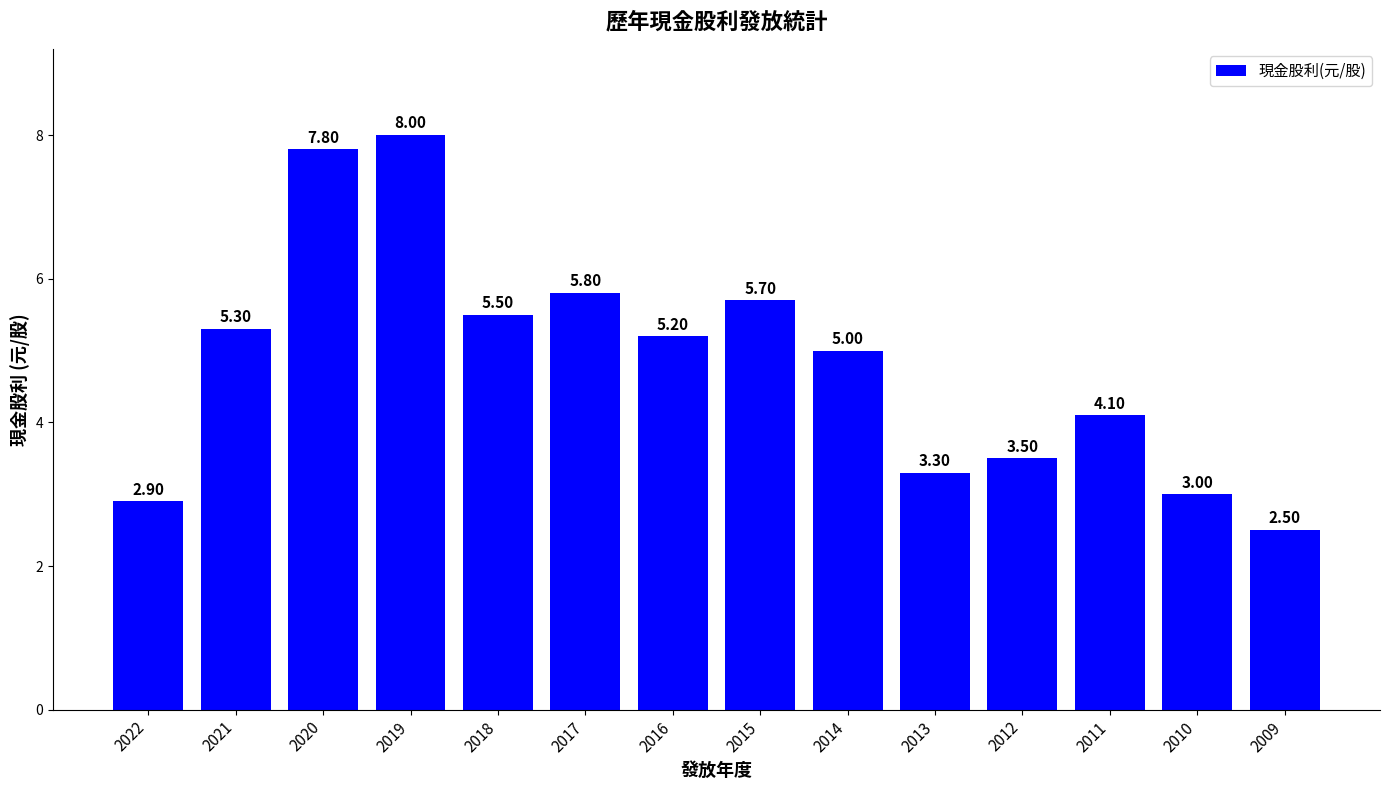

Reading left to right, list all the values displayed in this chart.

2022=2.9	2021=5.3	2020=7.8	2019=8.0	2018=5.5	2017=5.8	2016=5.2	2015=5.7	2014=5.0	2013=3.3	2012=3.5	2011=4.1	2010=3.0	2009=2.5